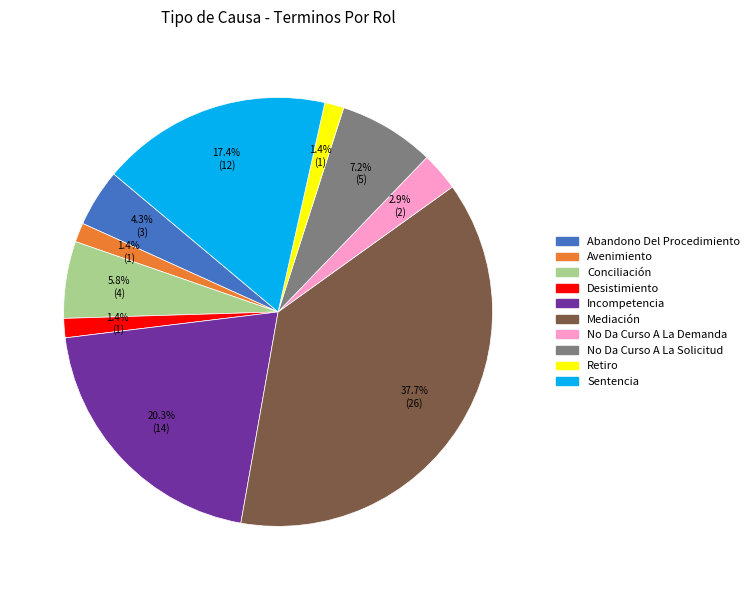

Is Conciliación the majority of the pie?

No